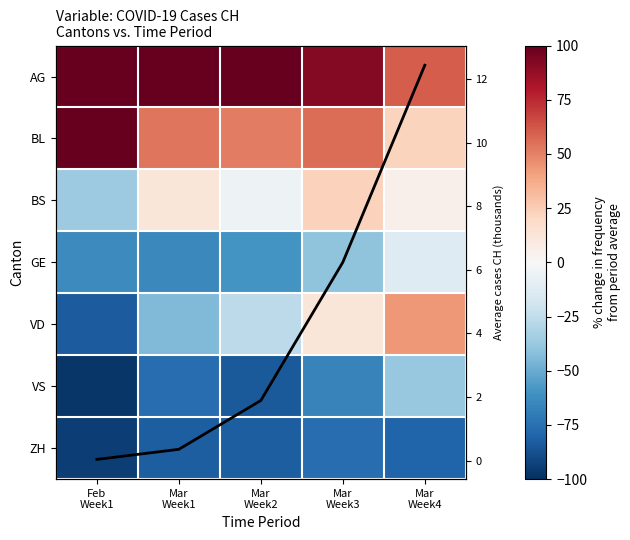

Rank the series by their maximum value, from highest to lowest.

AG, BL, VD, BS, CH mean (k), GE, VS, ZH